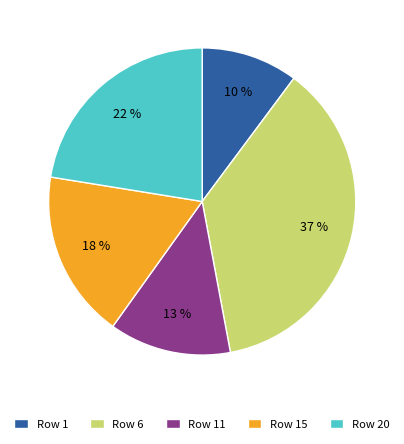

The Row 20 slice represents 33% of the pie. True or false?

False